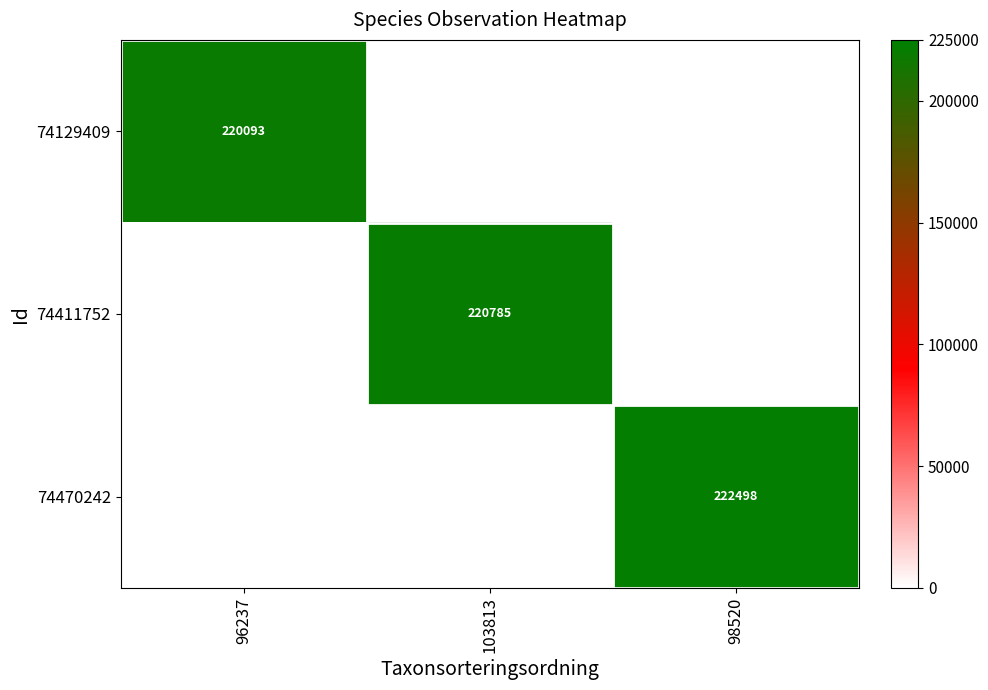

True or false: 74129409 has a value of 68263 at 96237.

False